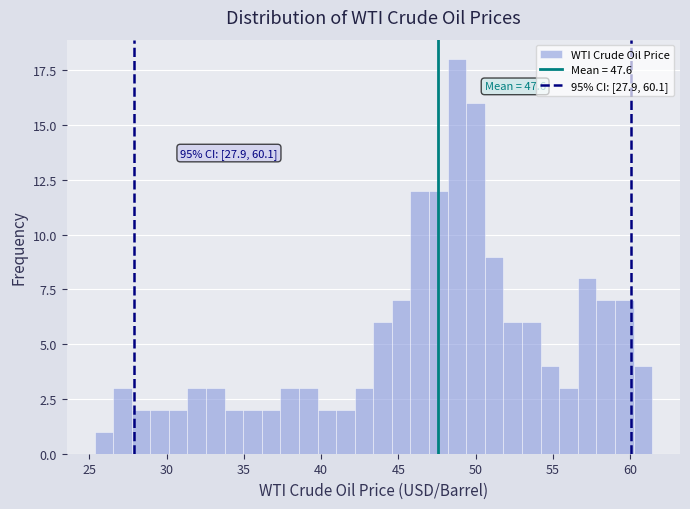

Read against the x-axis, roughly where is the centre of the tallest bar?

49.0